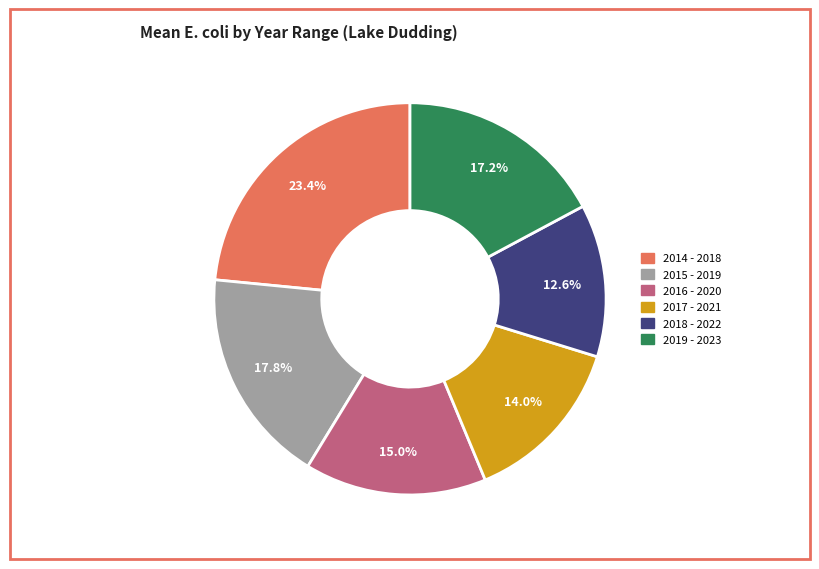

Does any single category account for the majority?

No